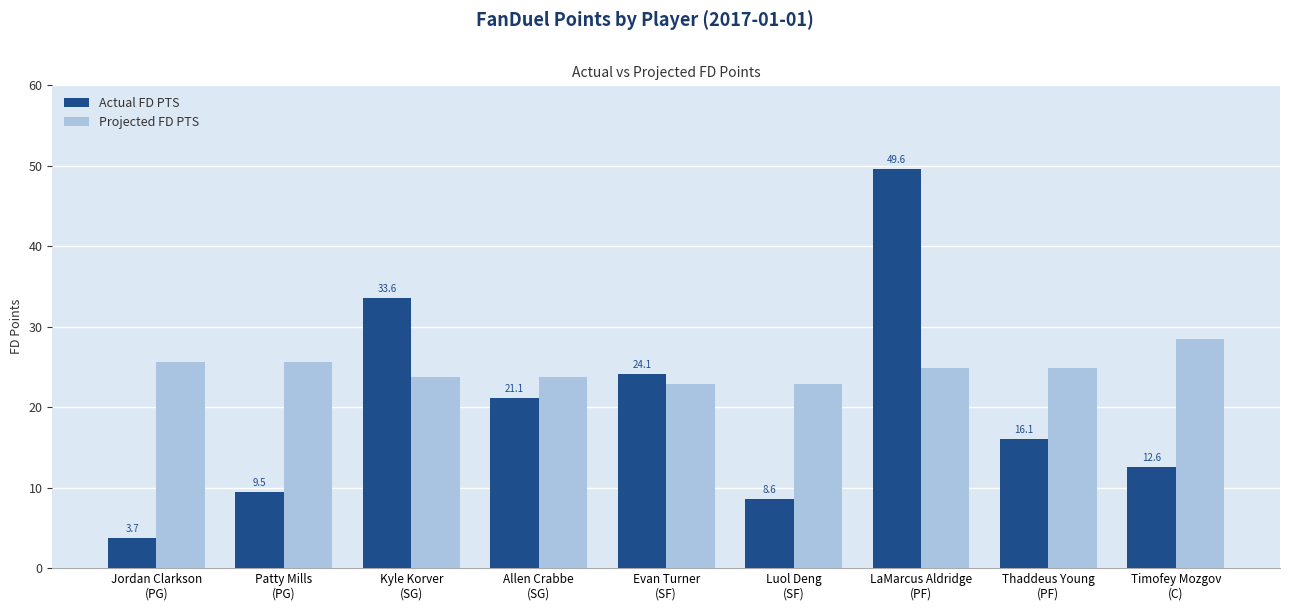

The Projected FD PTS series shows 22.8 at Luol Deng
(SF). True or false?

True